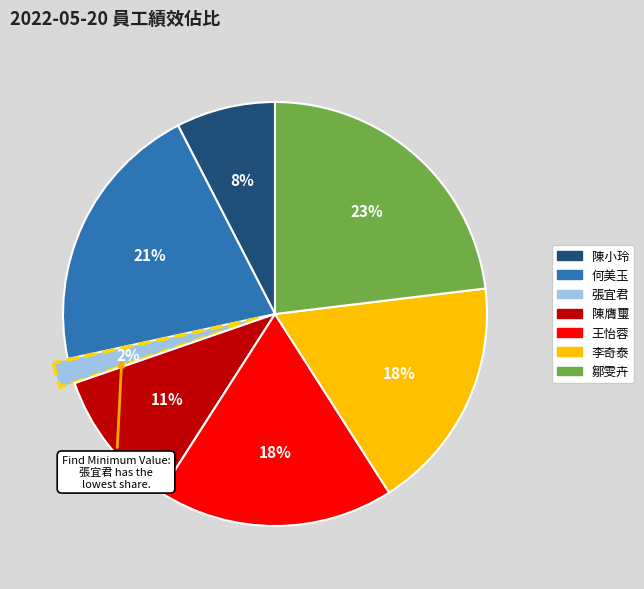

True or false: 李奇泰 accounts for 18% of the total.

True